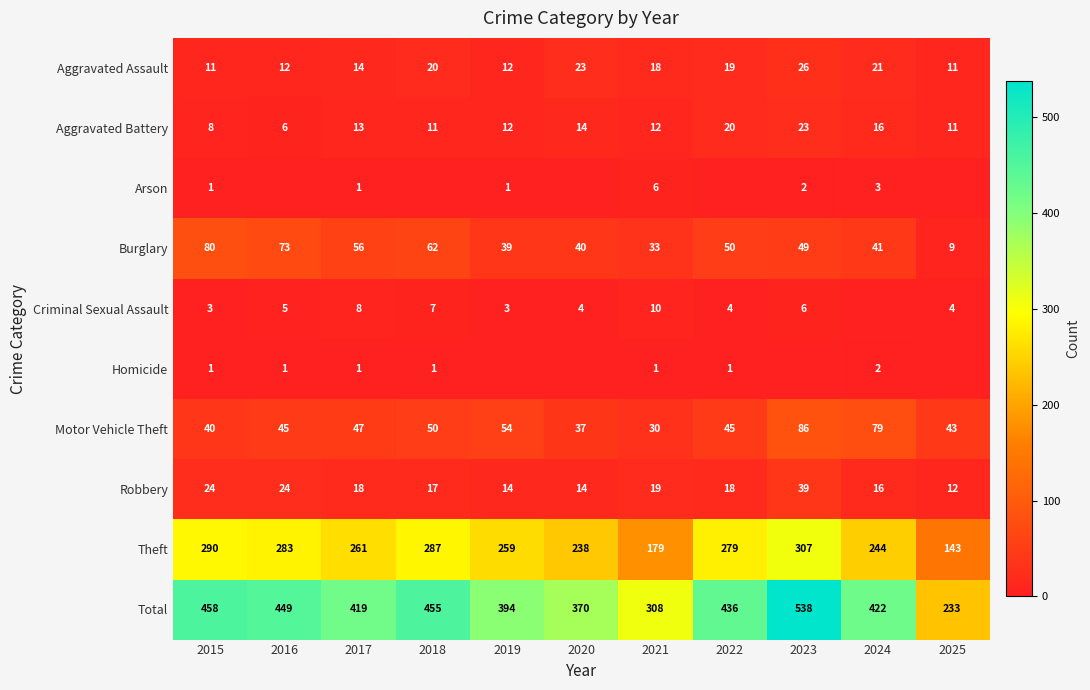

Count the number of categories in the chart.

11